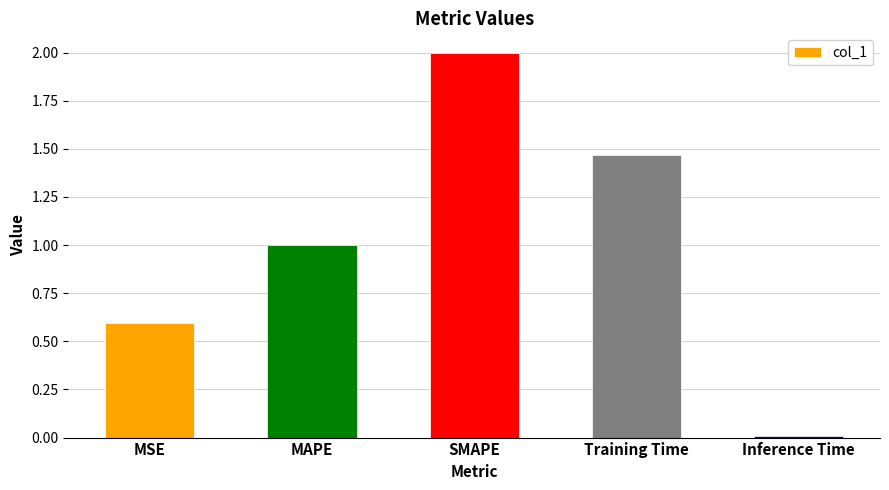

Rank the categories by value from highest to lowest.

SMAPE, Training Time, MAPE, MSE, Inference Time